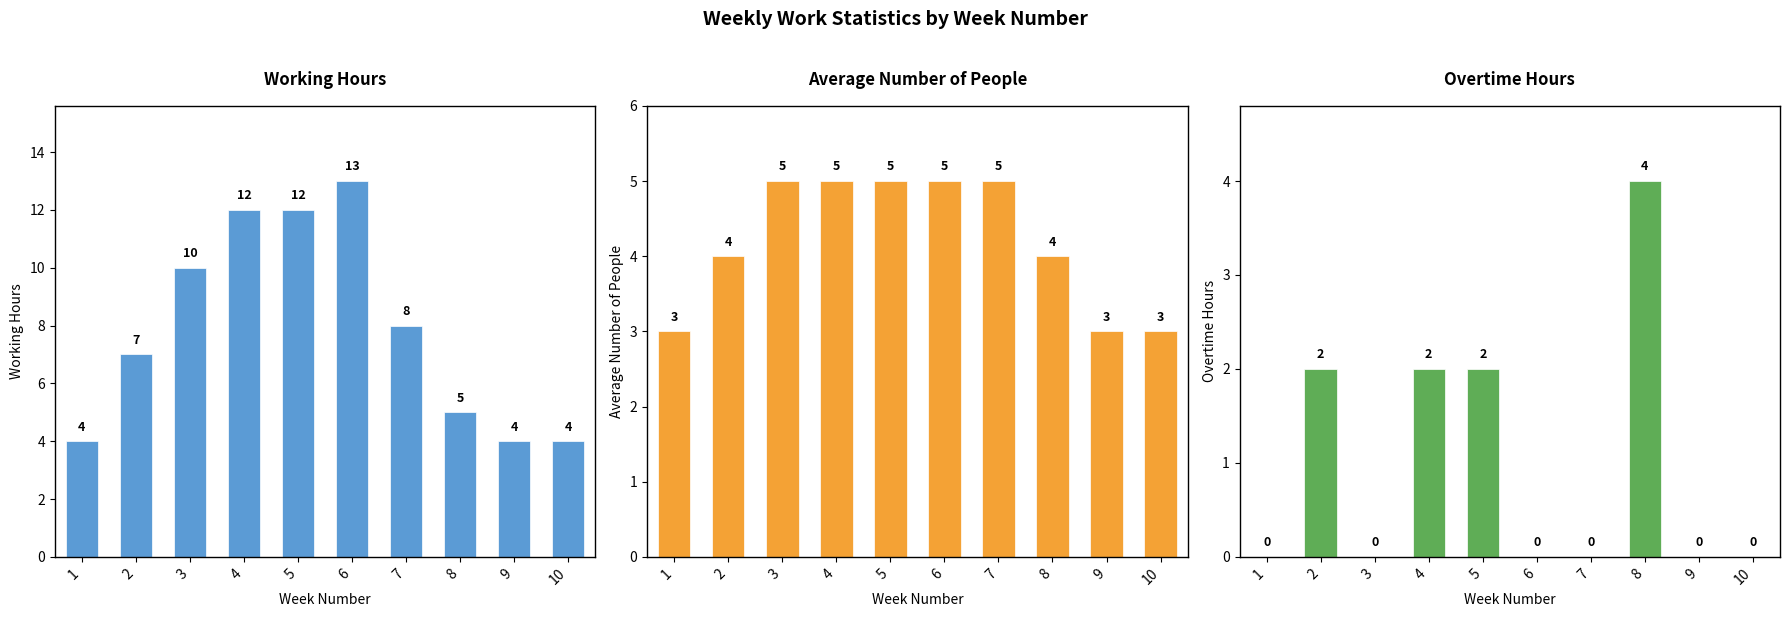

How many bars are there in total?

30